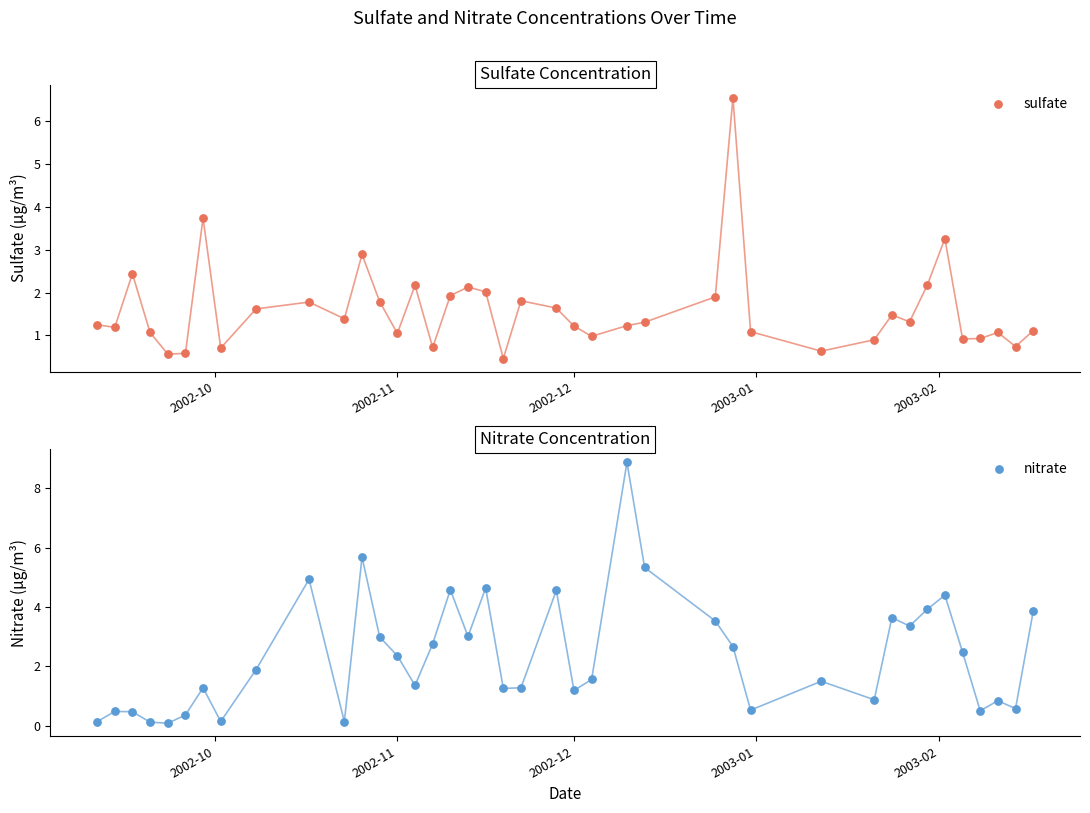

Which series has the largest total across all categories?

nitrate